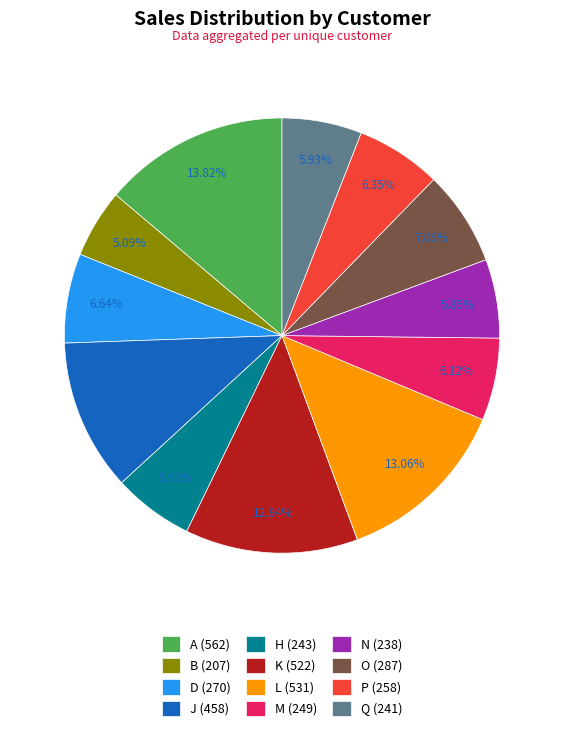

What percentage is the Q slice, to the nearest percent?

6%